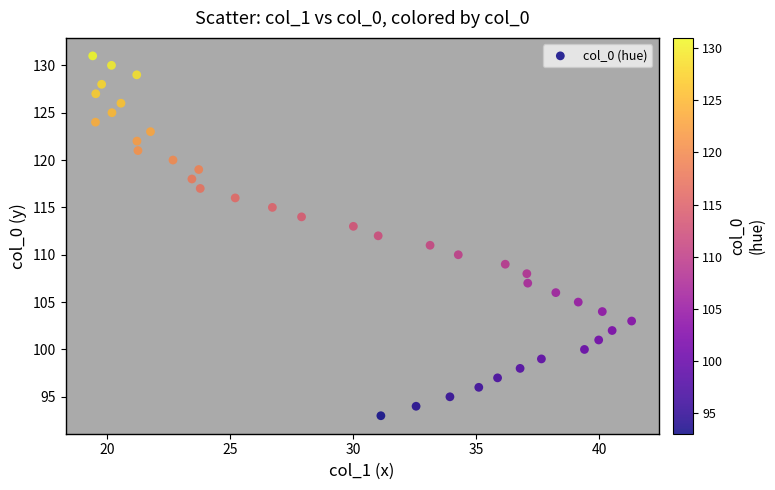

What is the range of Y values (max minus min)?

38